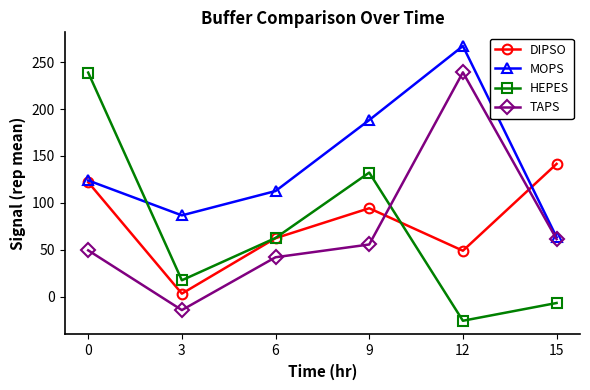

True or false: TAPS has a value of 61.2 at 15.

True